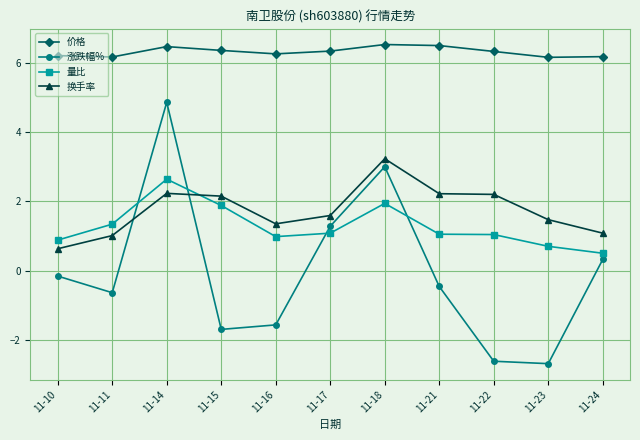

Which series changed the most between 11-16 and 11-24?

涨跌幅%